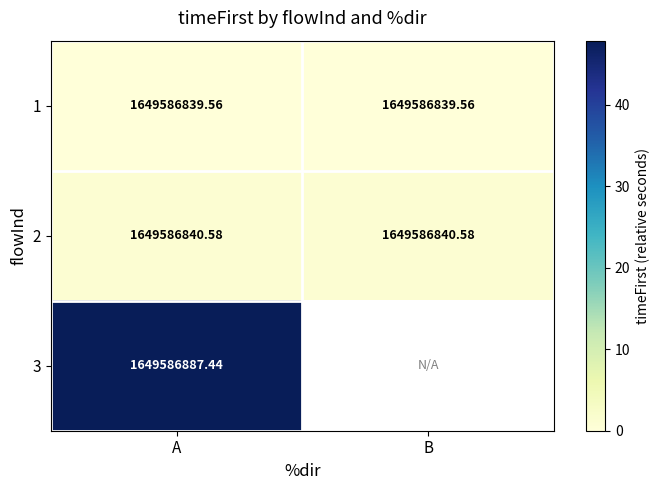

How many data points does each series have?

2